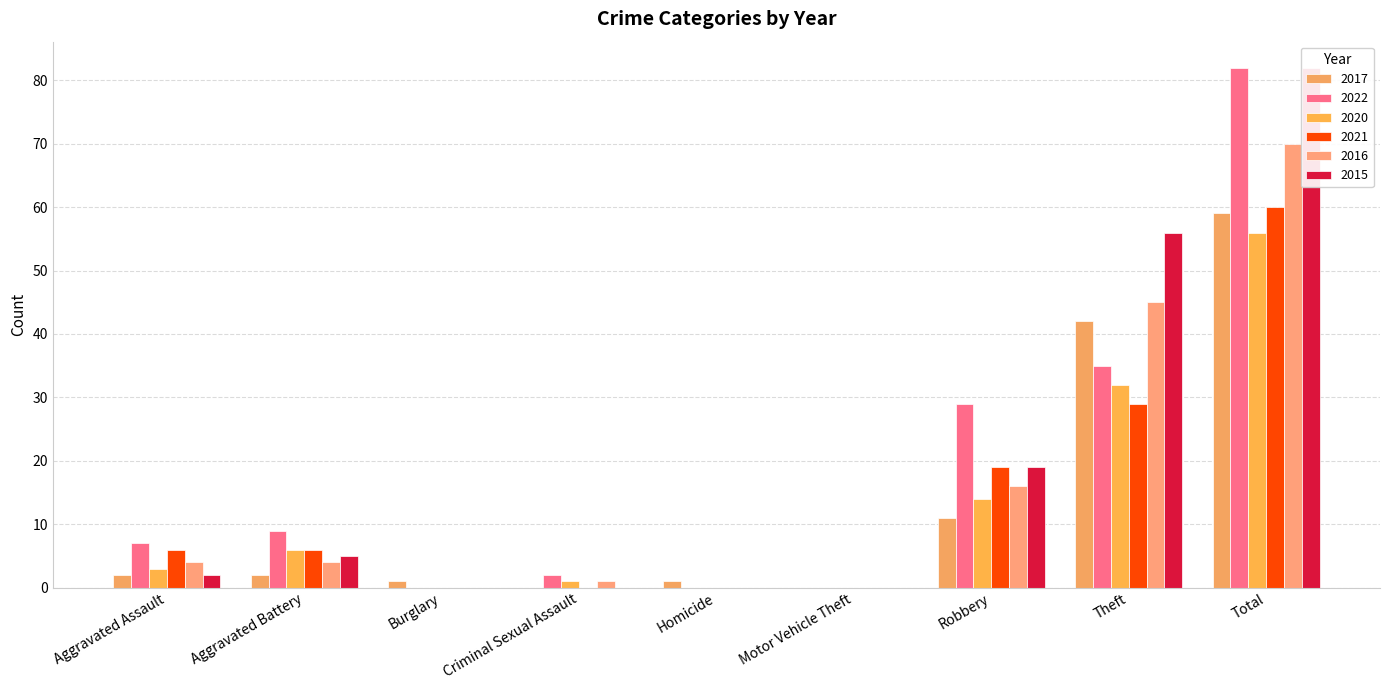

Is the value of 2020 at Criminal Sexual Assault greater than the value of 2022 at Theft?

No